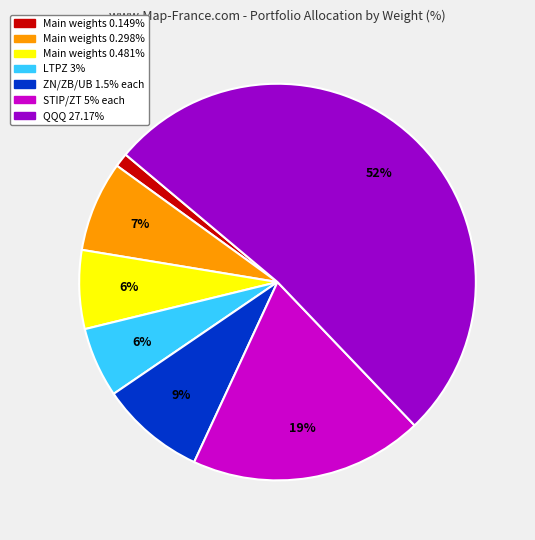

Is there any slice that represents more than half of the pie?

Yes